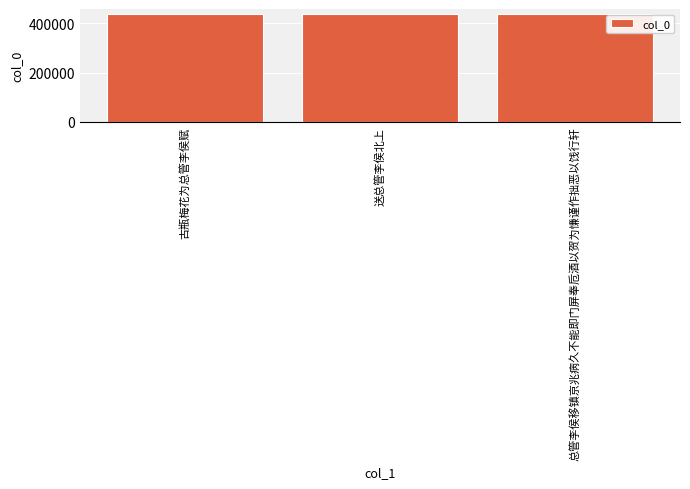

At which label is the value closest to 436253?

送总管李侯北上